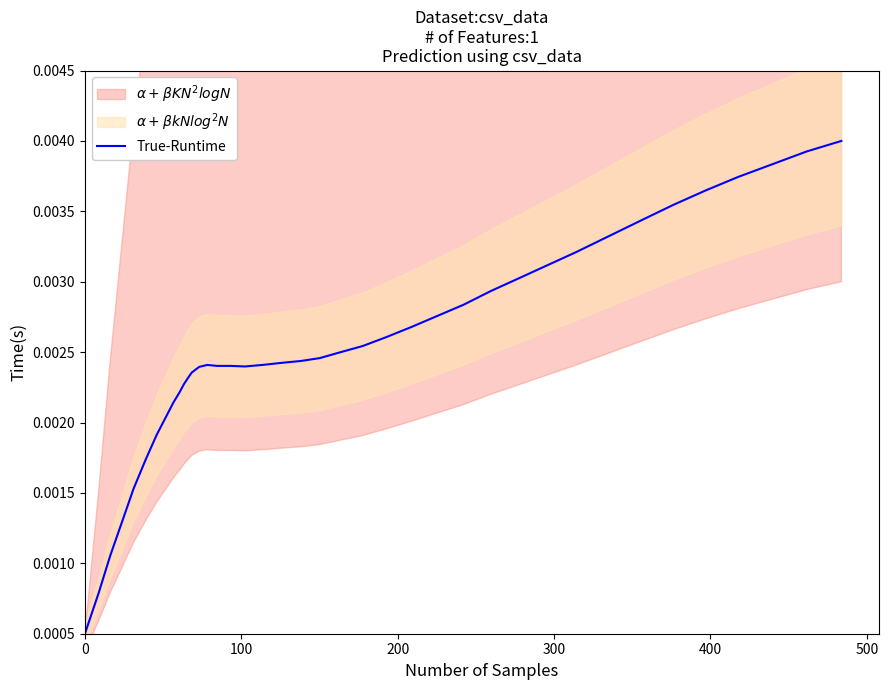

Count the number of categories in the chart.

40